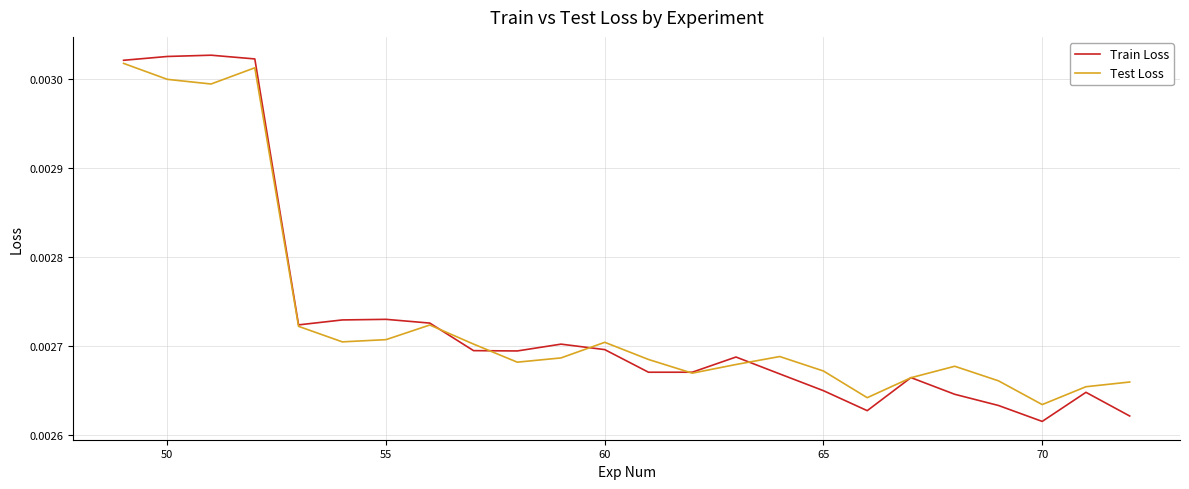

Which series has the widest spread of values?

Train Loss